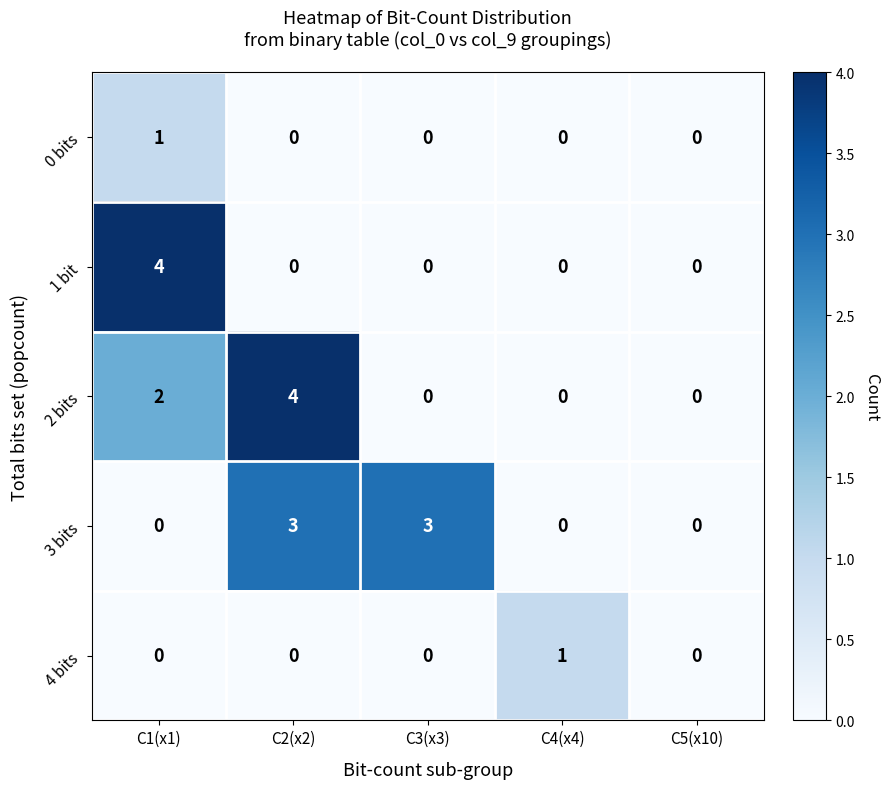

Count the number of categories in the chart.

5